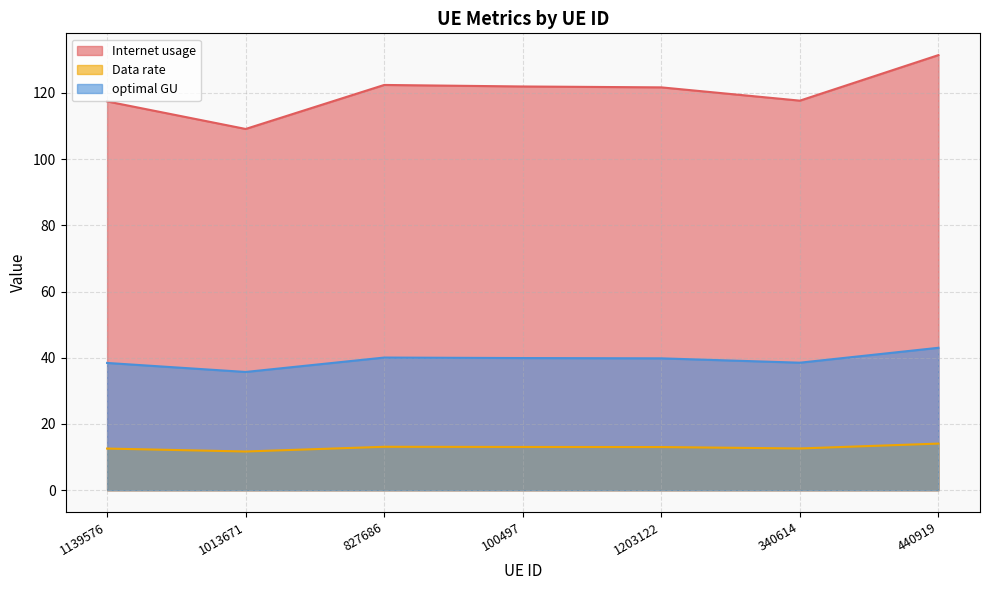

Read the Data rate value at 1203122.

13.0